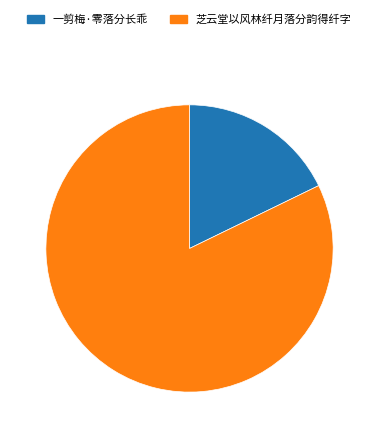

How many segments does this pie chart have?

2